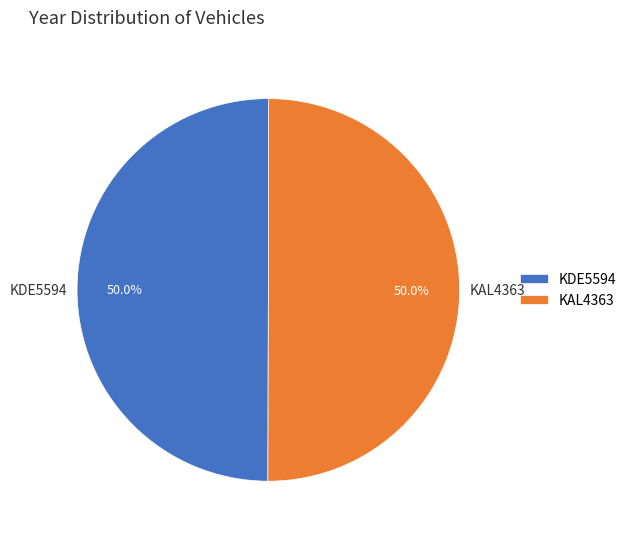

What is the ratio of the value at KAL4363 to the value at KDE5594?

1.0